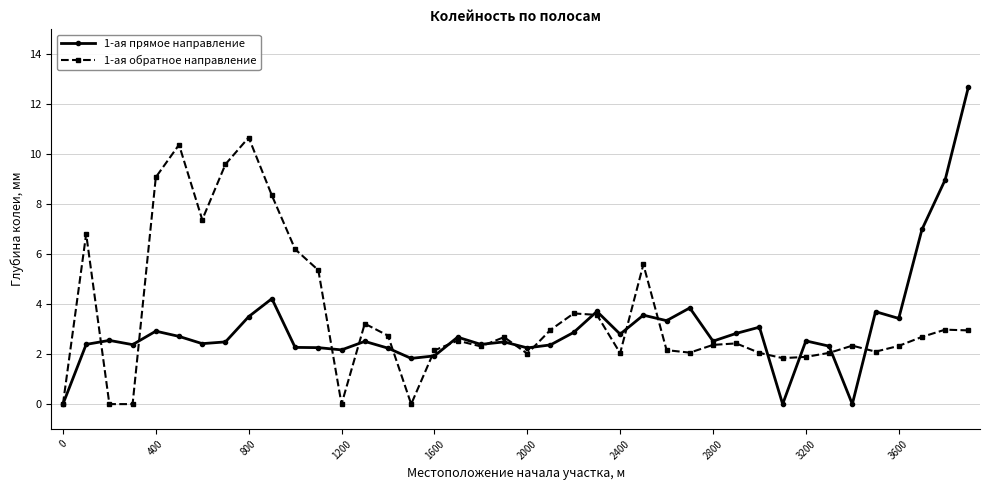

What is the maximum value shown in the chart?

12.7